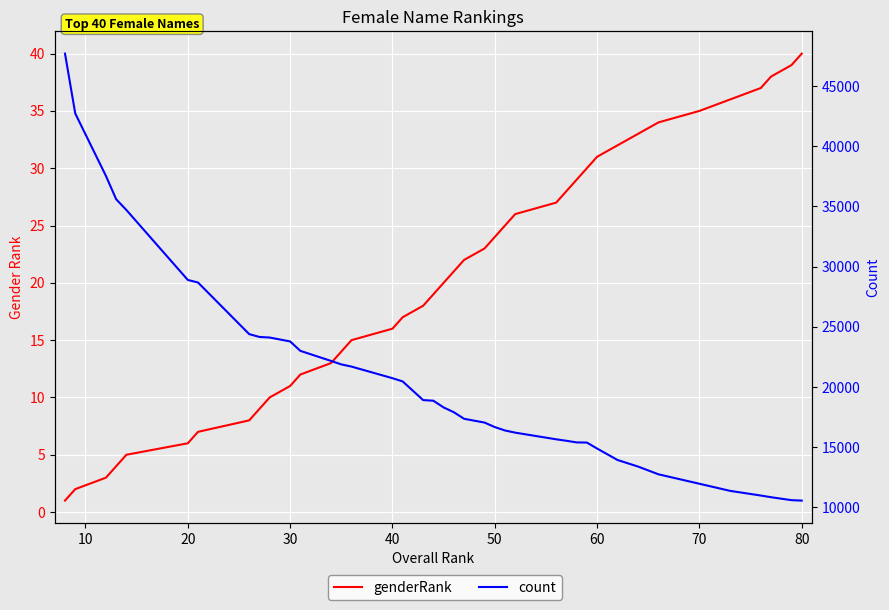

Does the chart display data point markers on the line(s)?

No